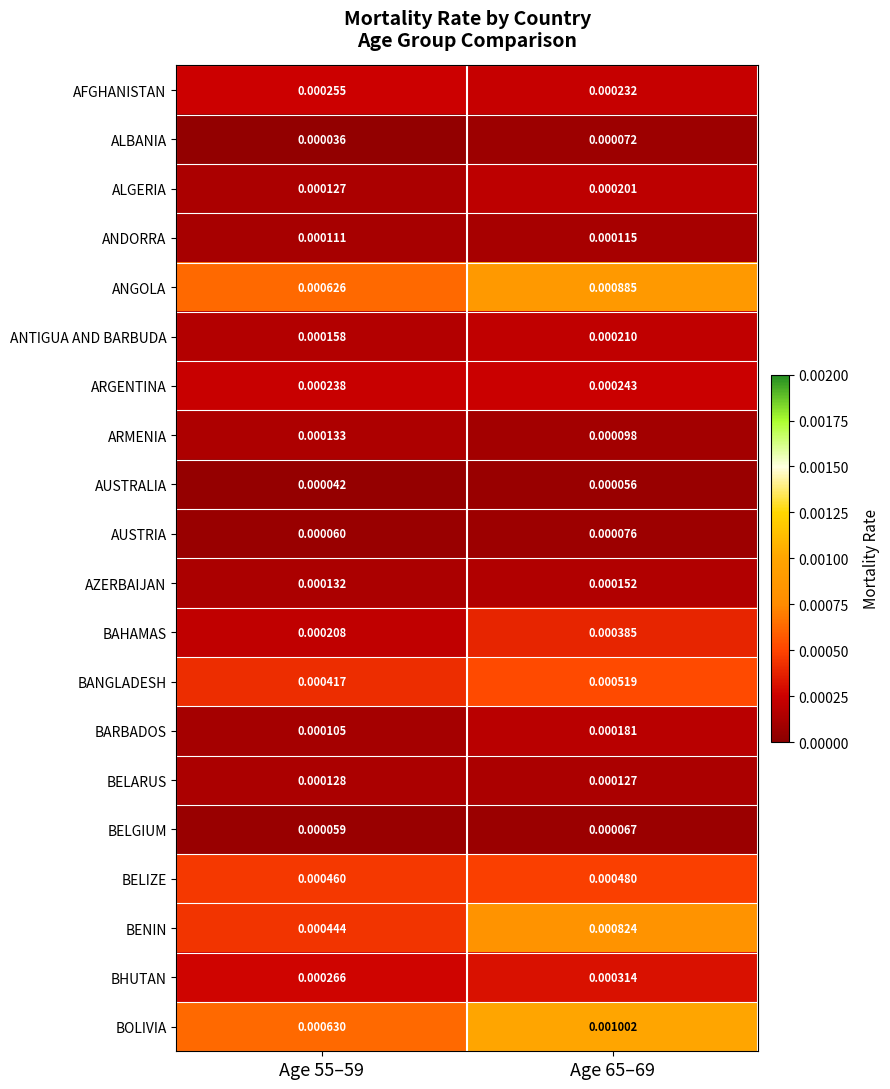

Between Age 55–59 and Age 65–69, which series saw the biggest shift?

BENIN